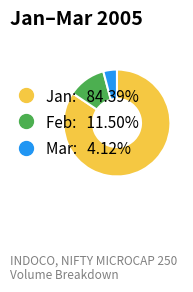

Is there any slice that represents more than half of the pie?

Yes